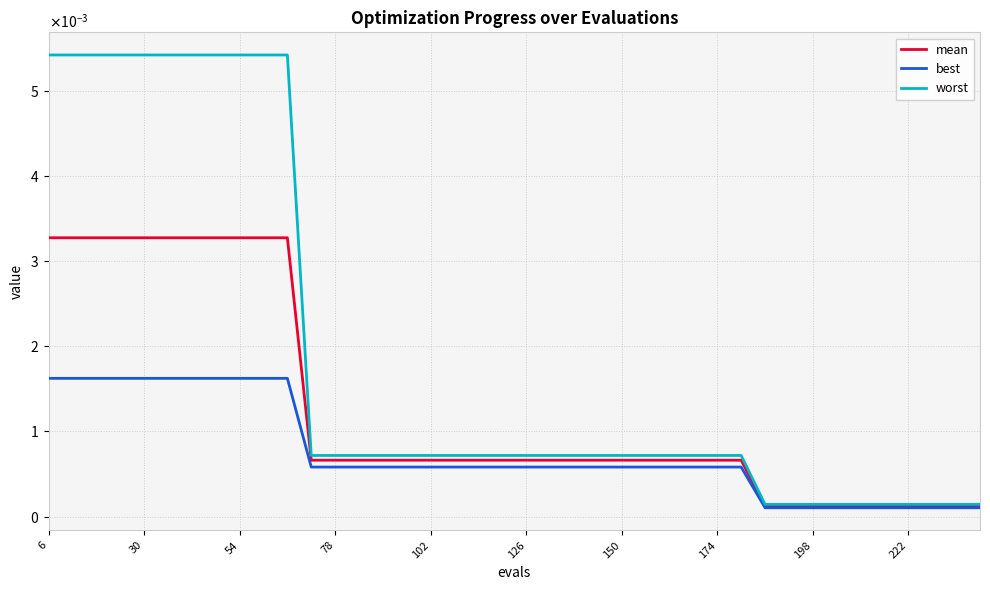

List the series in order of their peak value, lowest first.

best, mean, worst